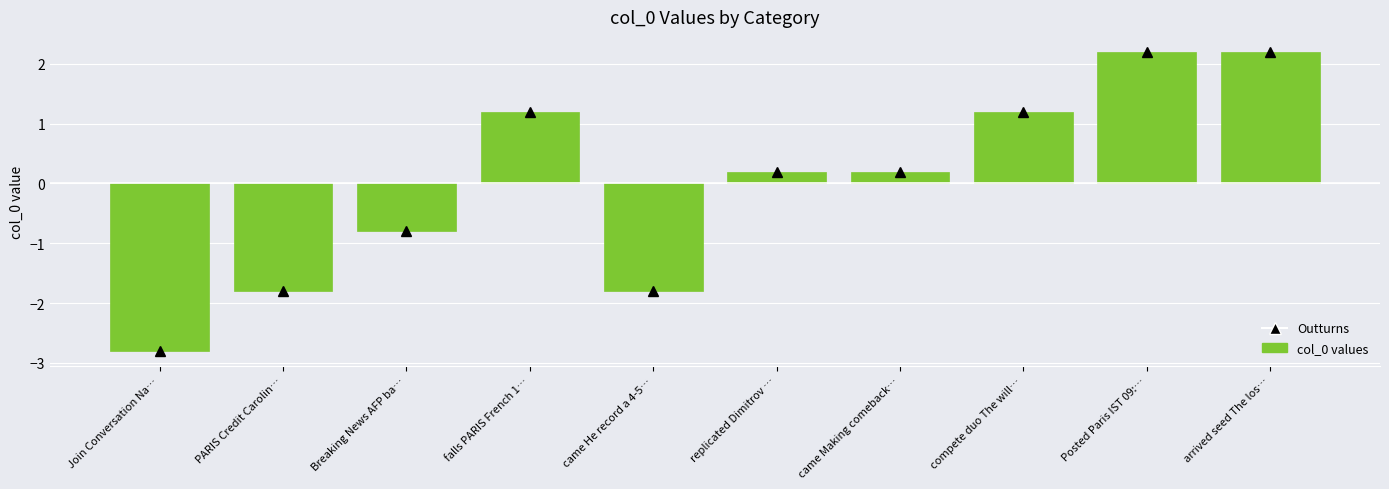

Read the value at came He record a 4-5….

-1.8